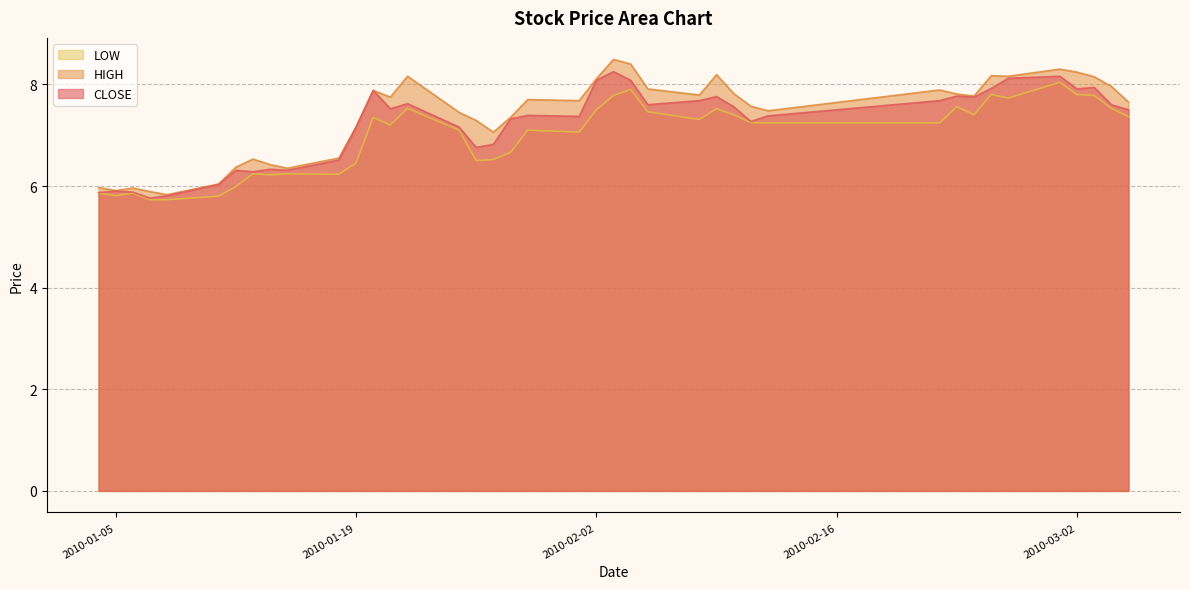

Rank the series by their average value, from lowest to highest.

LOW, CLOSE, HIGH